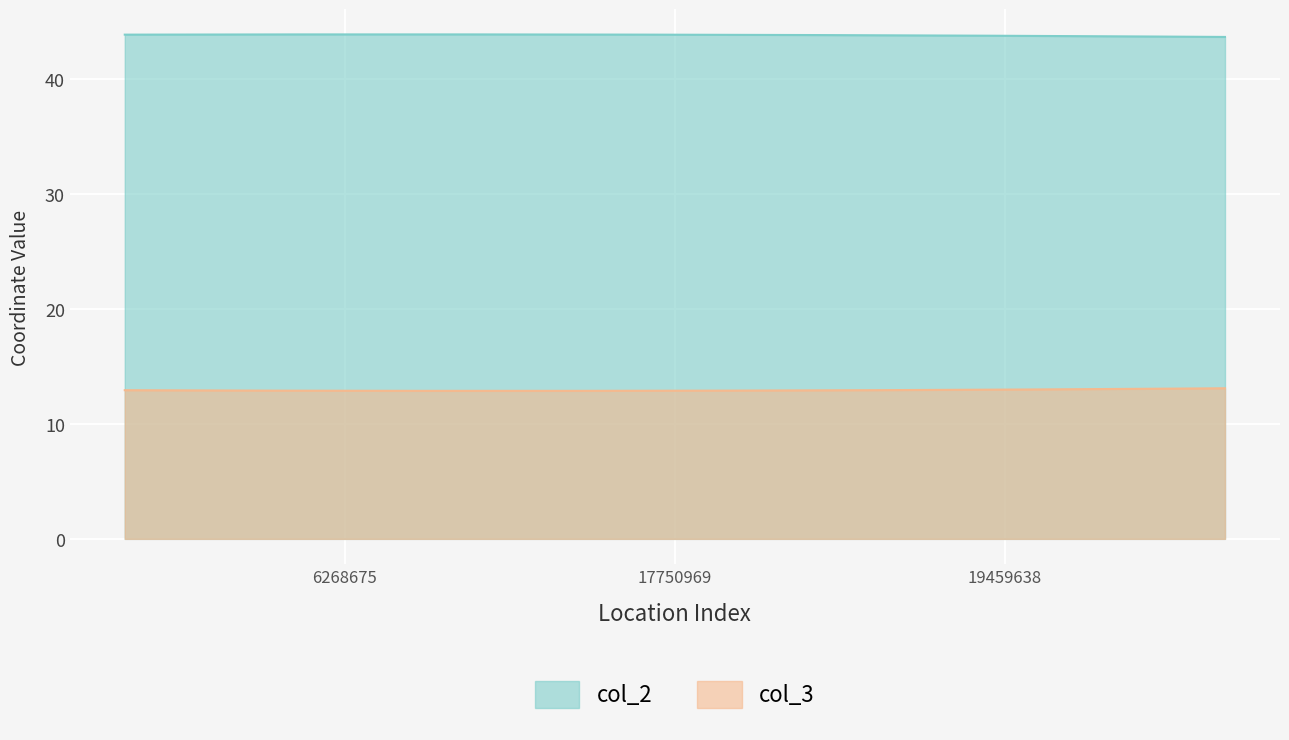

Is it true that col_2 equals 43.9 at 17750969?

True